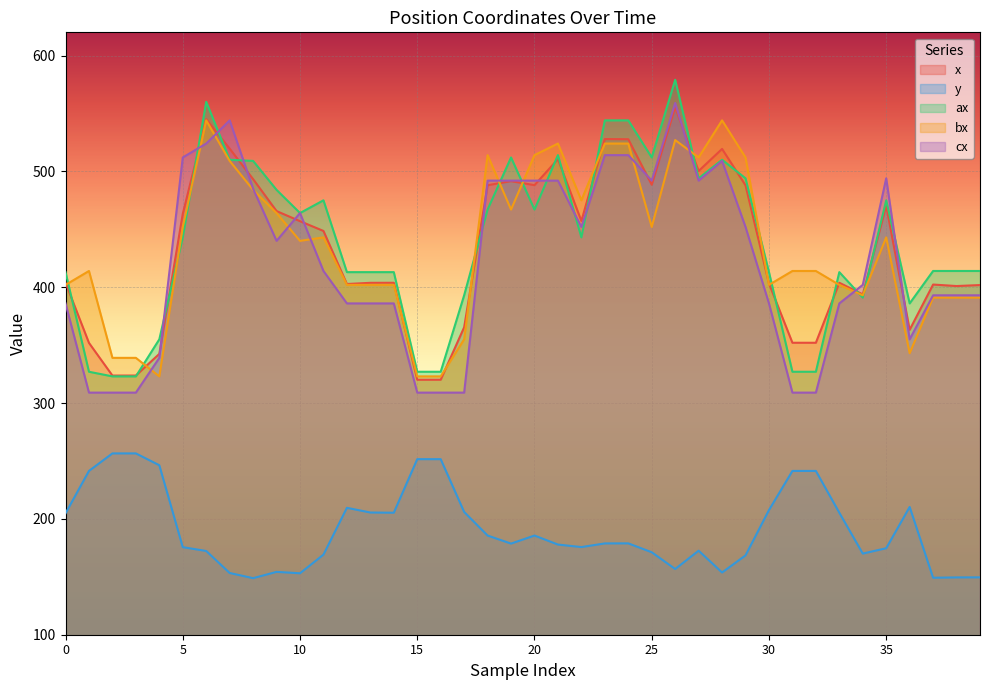

Rank the series at 26 from lowest to highest value.

y, bx, x, cx, ax